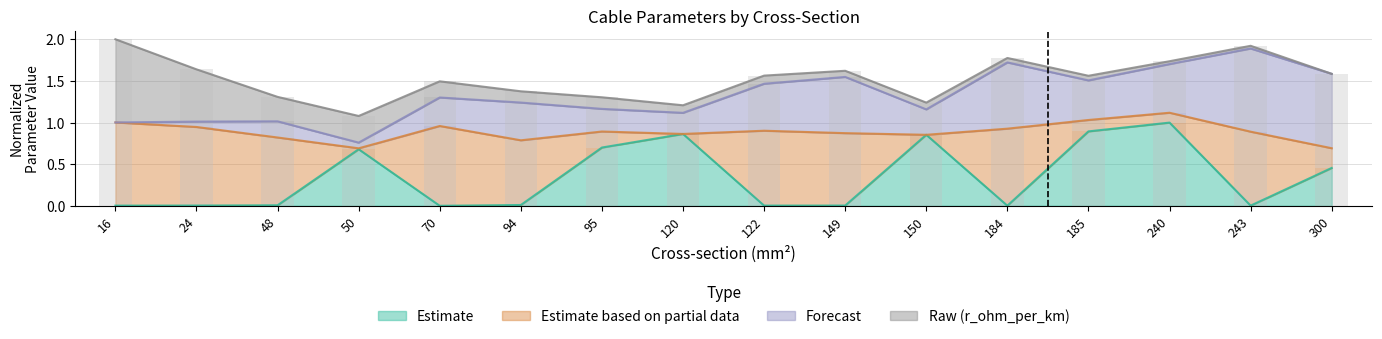

Reading left to right, transcribe all the data shown in this chart.

c_nf_per_km: 16=0.0	24=0.0	48=0.0	50=0.7	70=0.0	94=0.0	95=0.7	120=0.9	122=0.0	149=0.0	150=0.9	184=0.0	185=0.9	240=1.0	243=0.0	300=0.5
x_ohm_per_km: 16=1.0	24=0.9	48=0.8	50=0.0	70=1.0	94=0.8	95=0.2	120=0.0	122=0.9	149=0.9	150=0.0	184=0.9	185=0.1	240=0.1	243=0.9	300=0.2
max_i_ka: 16=0.0	24=0.1	48=0.2	50=0.1	70=0.3	94=0.5	95=0.3	120=0.3	122=0.6	149=0.7	150=0.3	184=0.8	185=0.5	240=0.6	243=1.0	300=0.9
r_ohm_per_km: 16=1.0	24=0.6	48=0.3	50=0.3	70=0.2	94=0.1	95=0.1	120=0.1	122=0.1	149=0.1	150=0.1	184=0.1	185=0.1	240=0.0	243=0.0	300=0.0